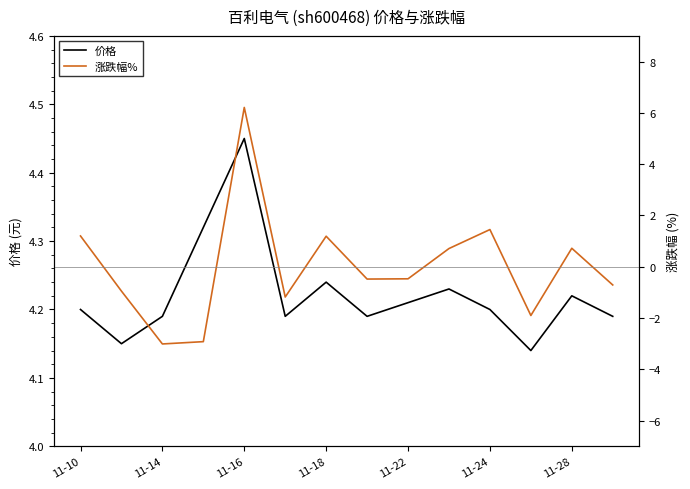

Reading left to right, transcribe all the data shown in this chart.

价格: 4.2	4.2	4.2	4.3	4.5	4.2	4.2	4.2	4.2	4.2	4.2	4.1	4.2	4.2
涨跌幅%: 1.2	-0.9	-3.0	-2.9	6.2	-1.2	1.2	-0.5	-0.5	0.7	1.4	-1.9	0.7	-0.7